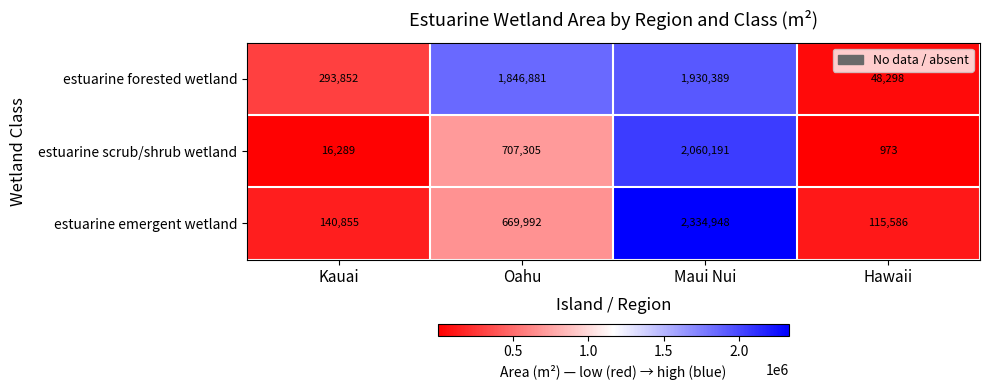

How many data points in estuarine scrub/shrub wetland are less than 707305?

2